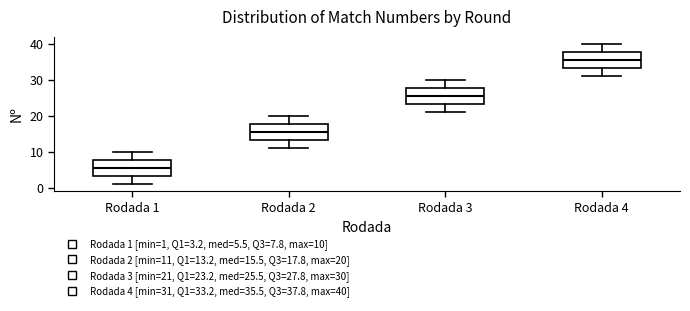

Which box's median line is the lowest?

Rodada 1